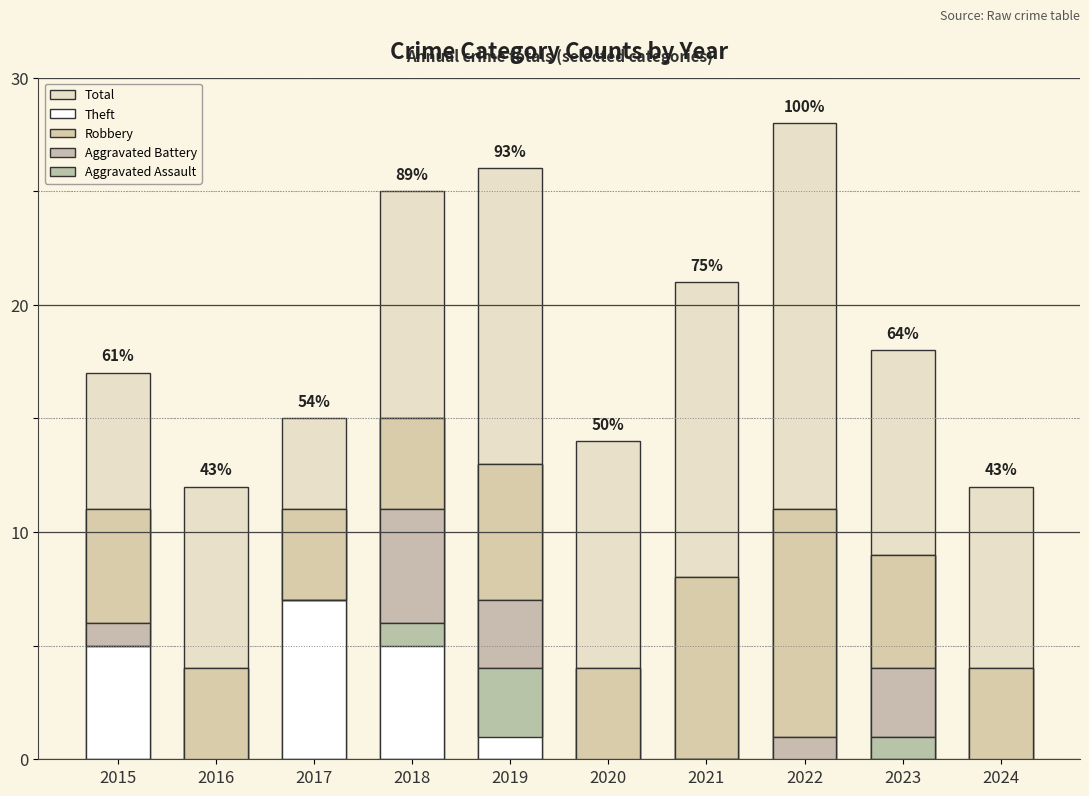

At which category is the sum across all series the highest?

2022